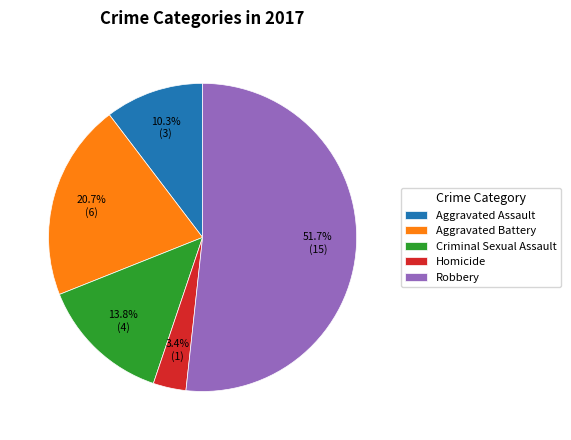

How many segments does this pie chart have?

5